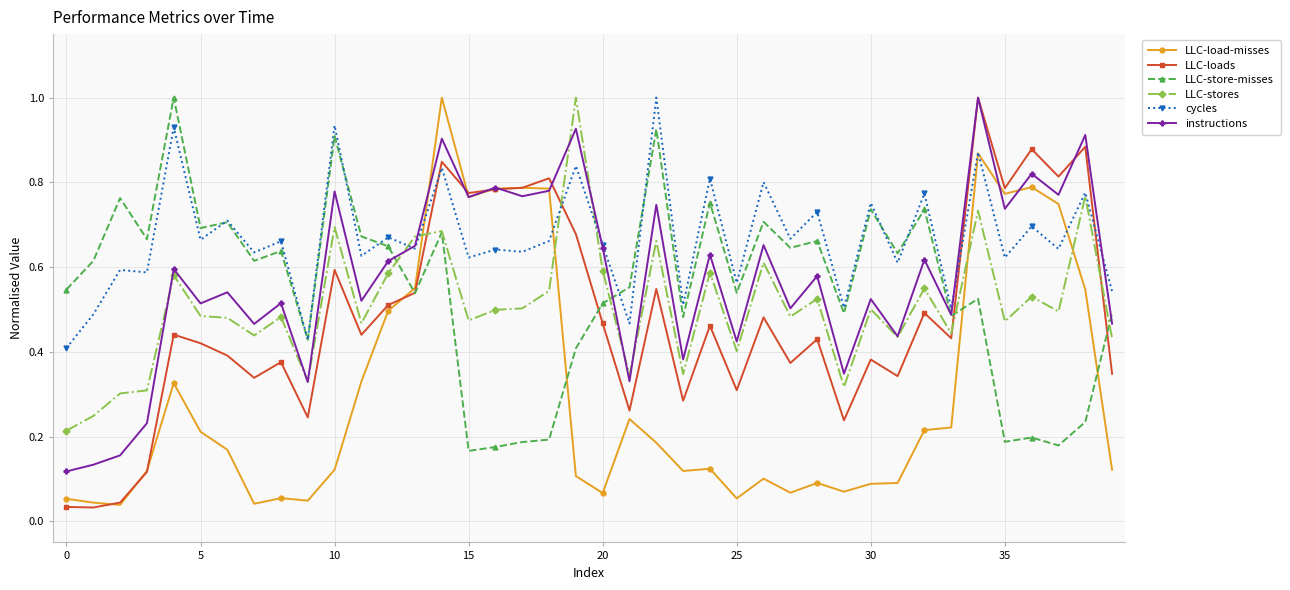

What is the highest value of the instructions series?

1.0